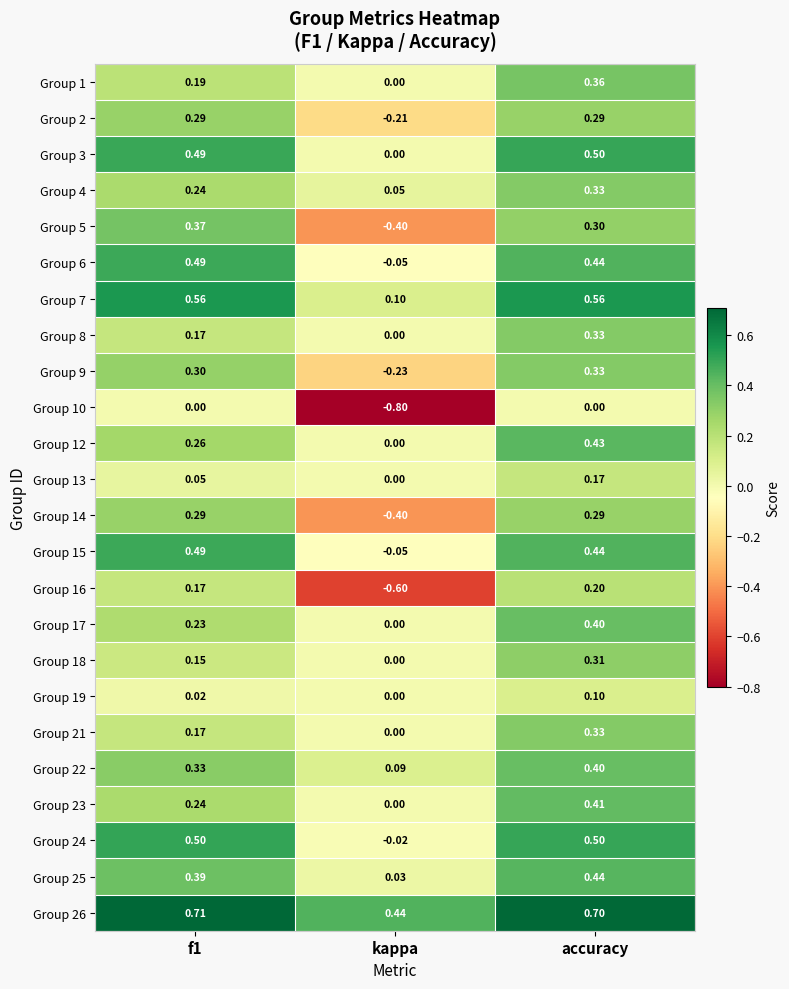

Which series has the largest total across all categories?

Group 26